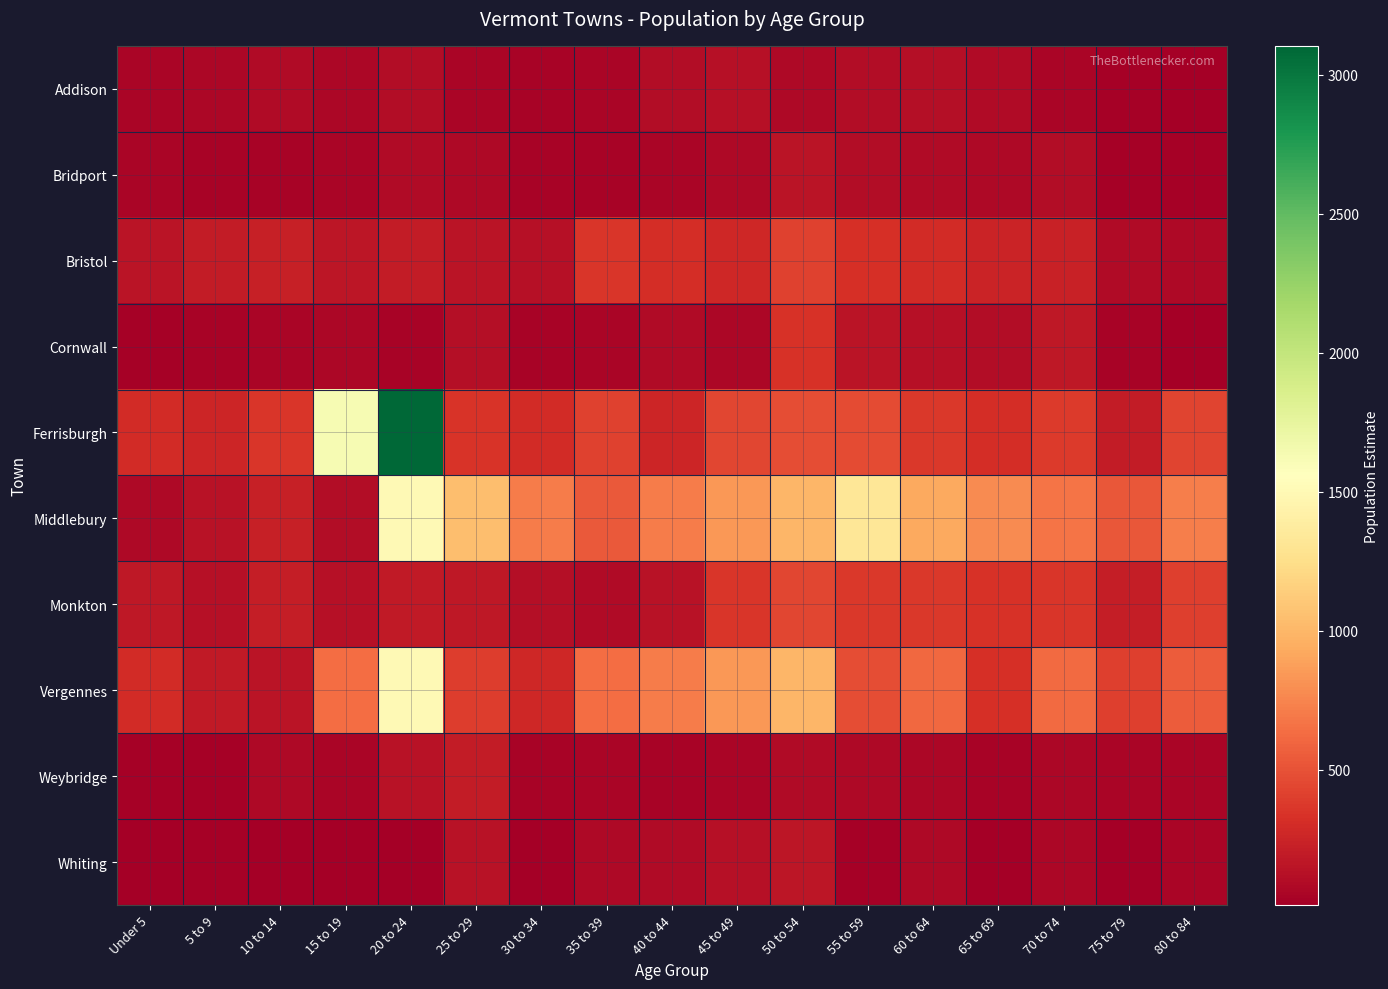

At which category is the sum across all series the highest?

20 to 24